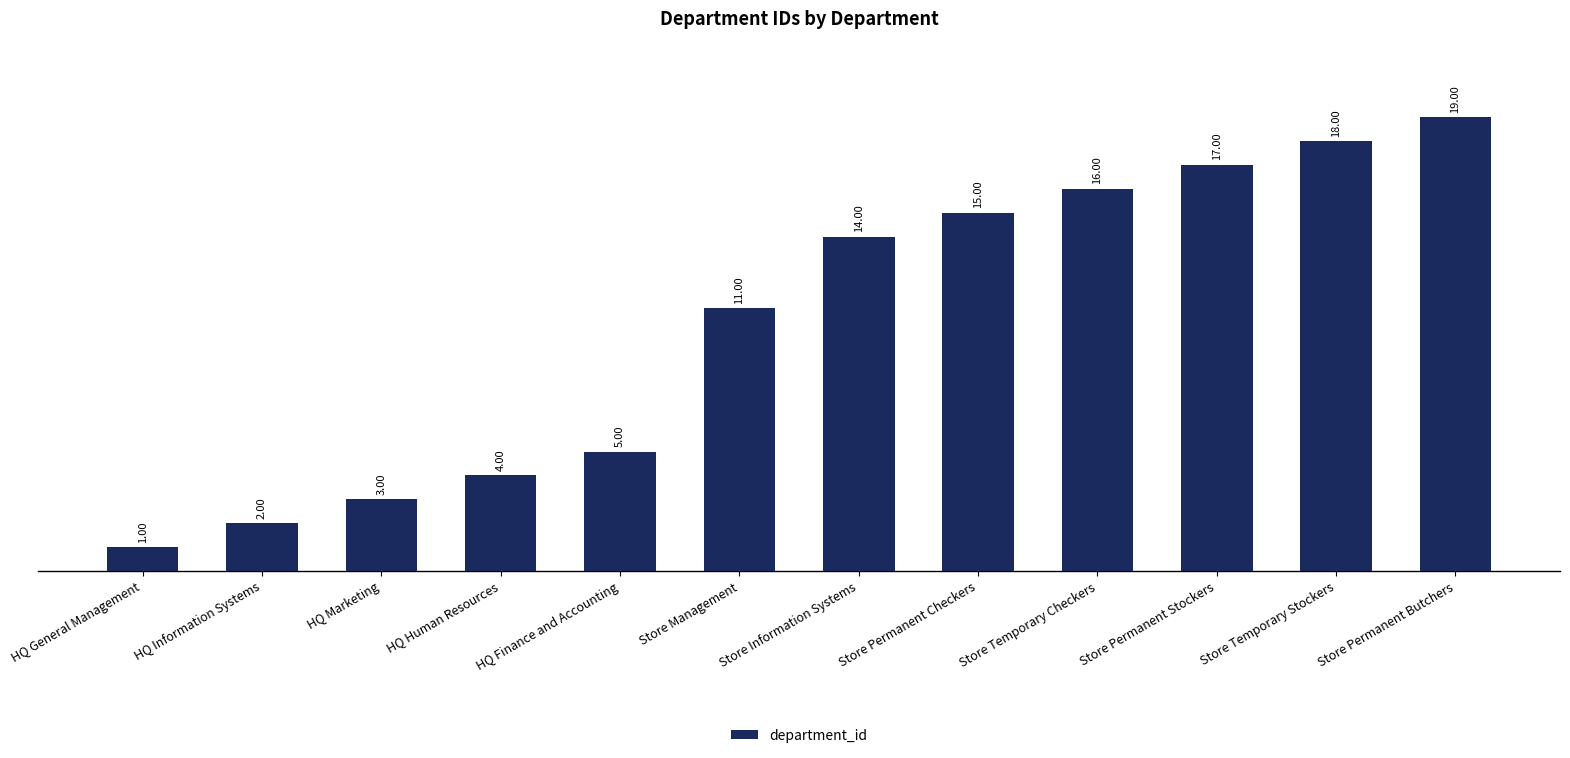

List the labels in order of value, smallest first.

HQ General Management, HQ Information Systems, HQ Marketing, HQ Human Resources, HQ Finance and Accounting, Store Management, Store Information Systems, Store Permanent Checkers, Store Temporary Checkers, Store Permanent Stockers, Store Temporary Stockers, Store Permanent Butchers